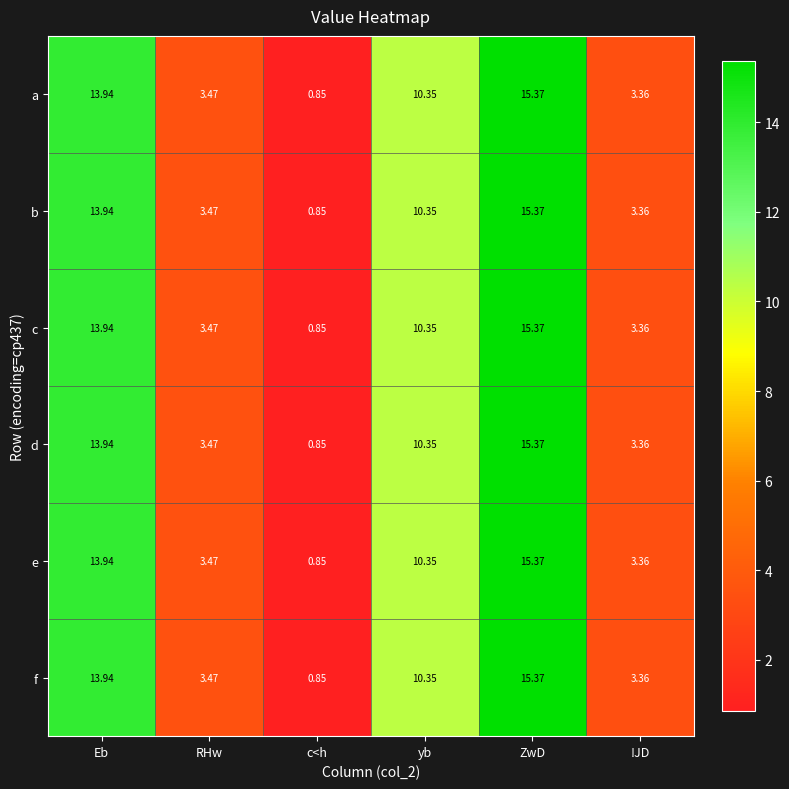

How many data points does each series have?

6